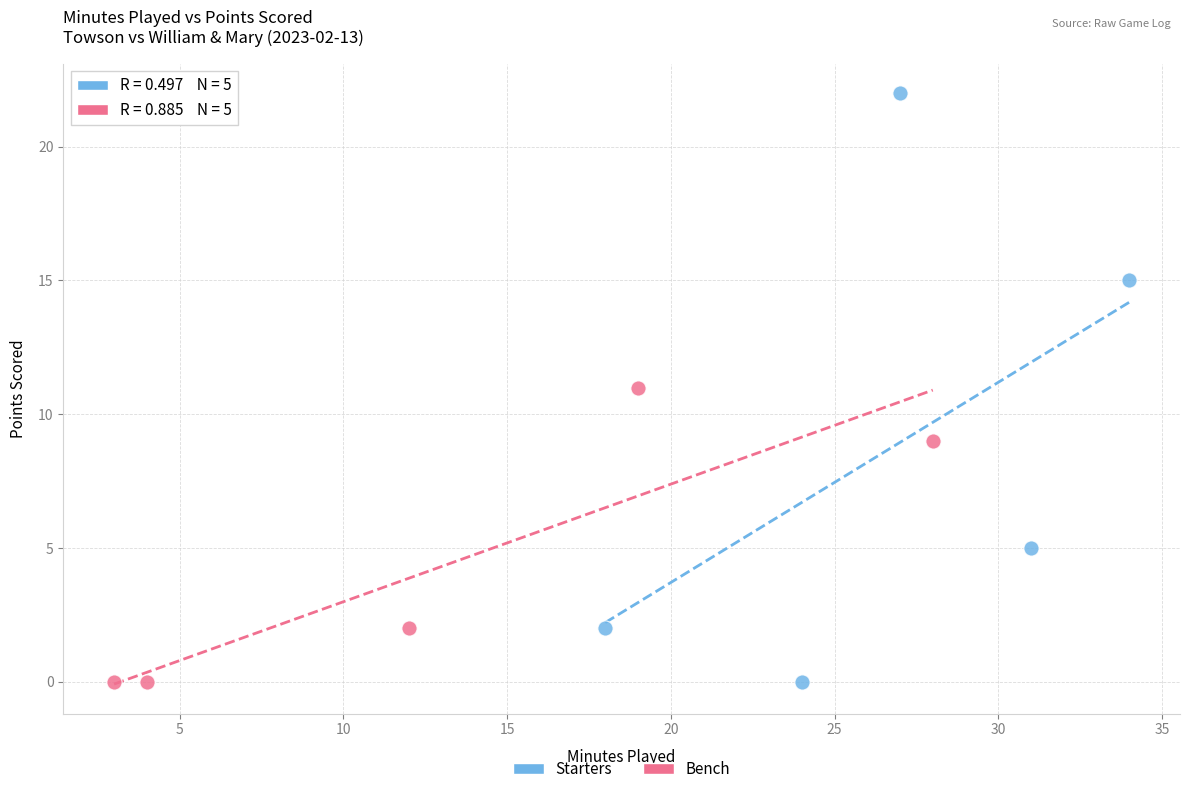

Which series has the widest spread of Y values?

Starters